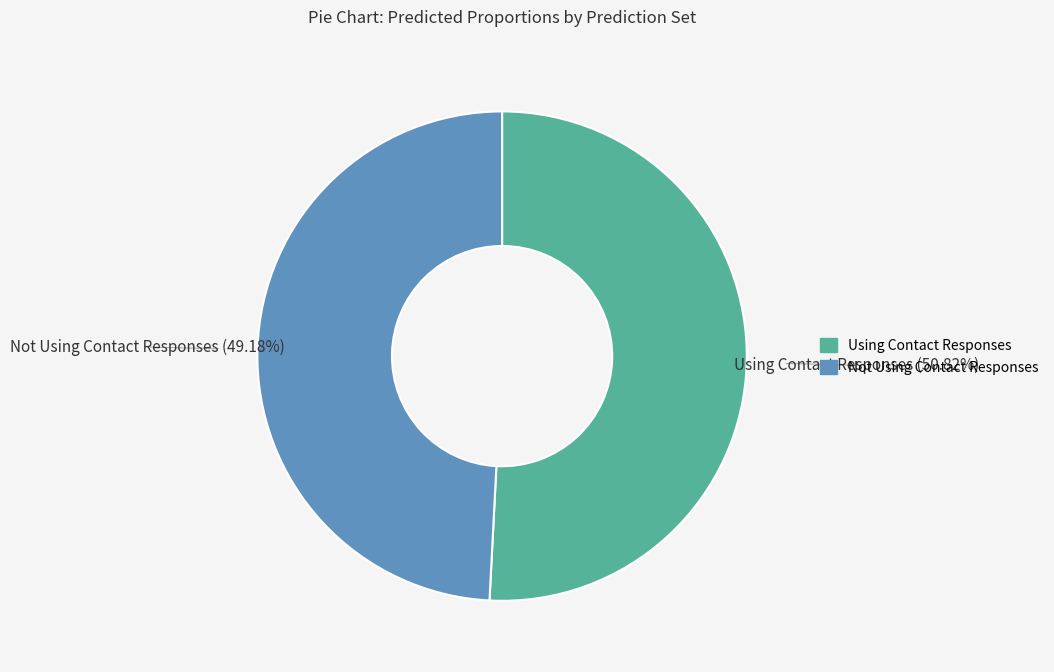

To the nearest percent, what is the combined percentage of Not Using Contact Responses and Using Contact Responses?

100%